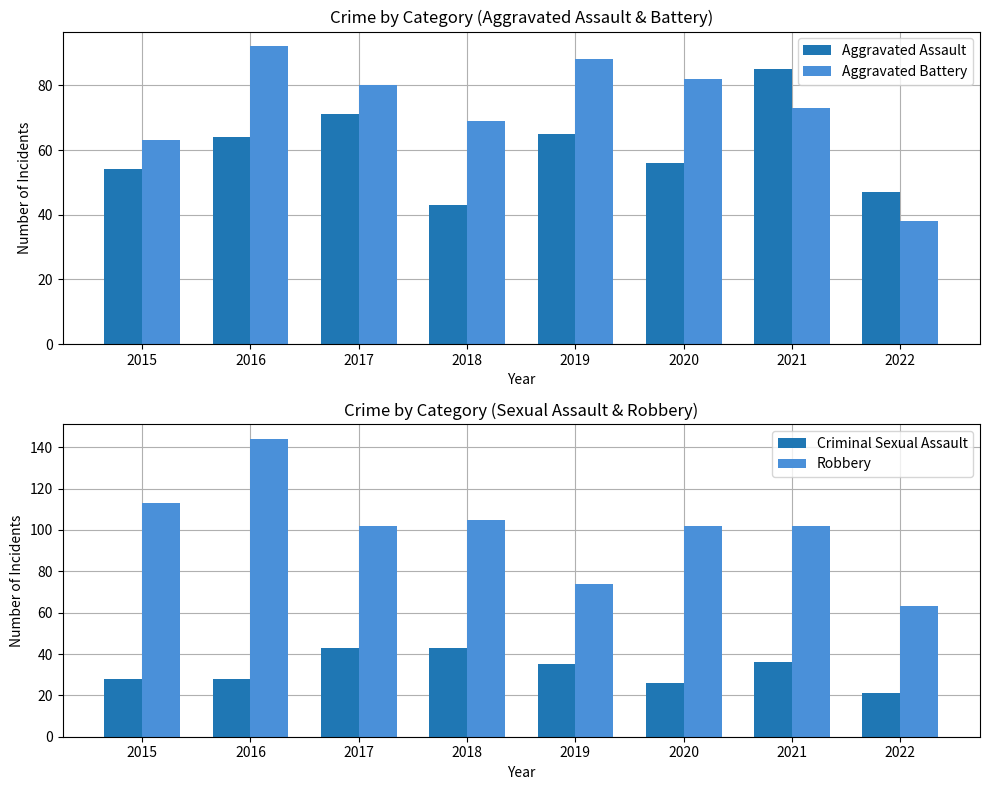

What are all the series names shown in the legend?

Aggravated Assault, Aggravated Battery, Criminal Sexual Assault, Robbery